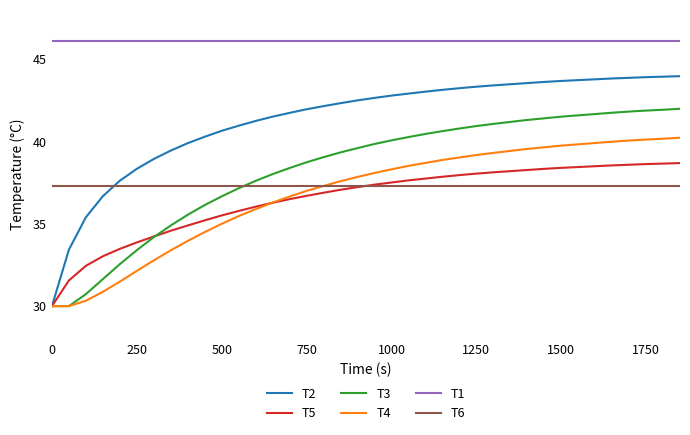

Which series has the largest range (max minus min)?

T2